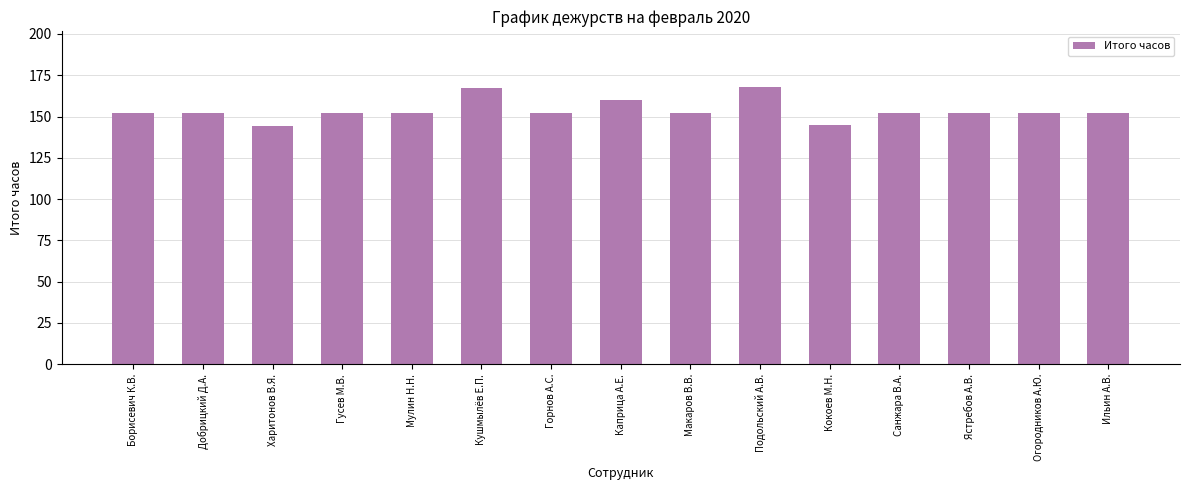

How many bars are there in total?

15